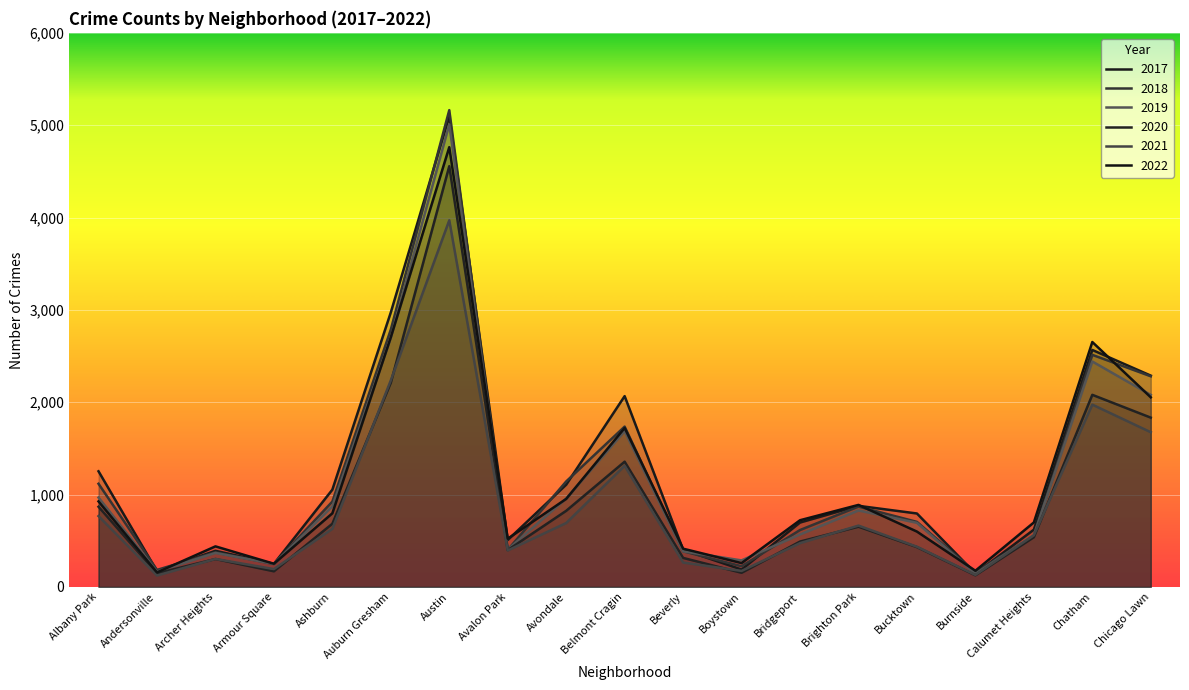

How many data points does each series have?

19